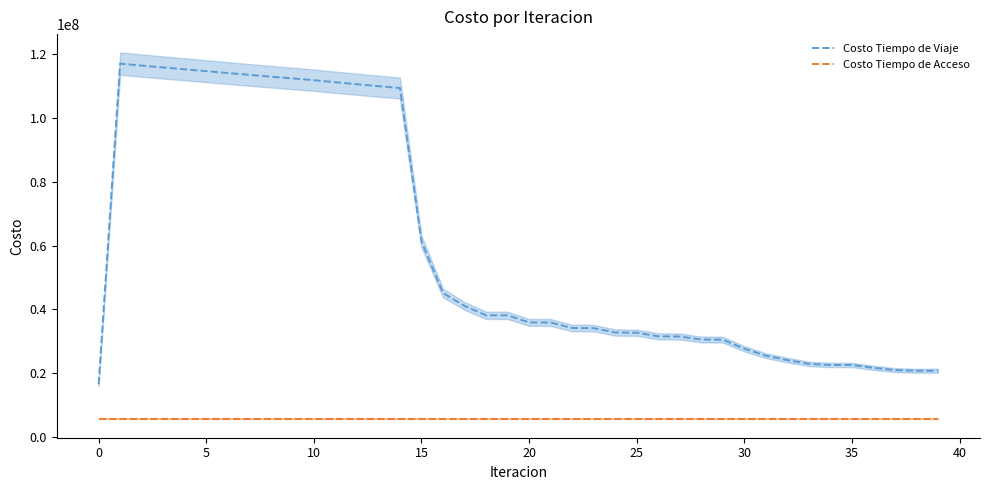

True or false: Costo Tiempo de Viaje and Costo Tiempo de Acceso intersect in this chart.

False